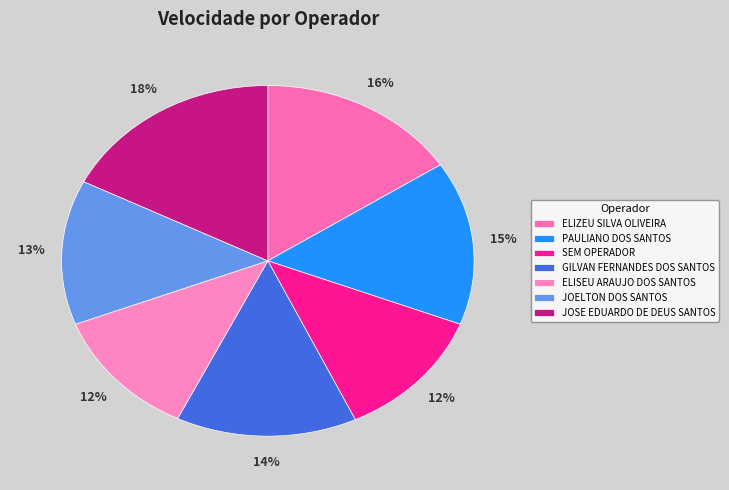

Is there any slice that represents more than half of the pie?

No